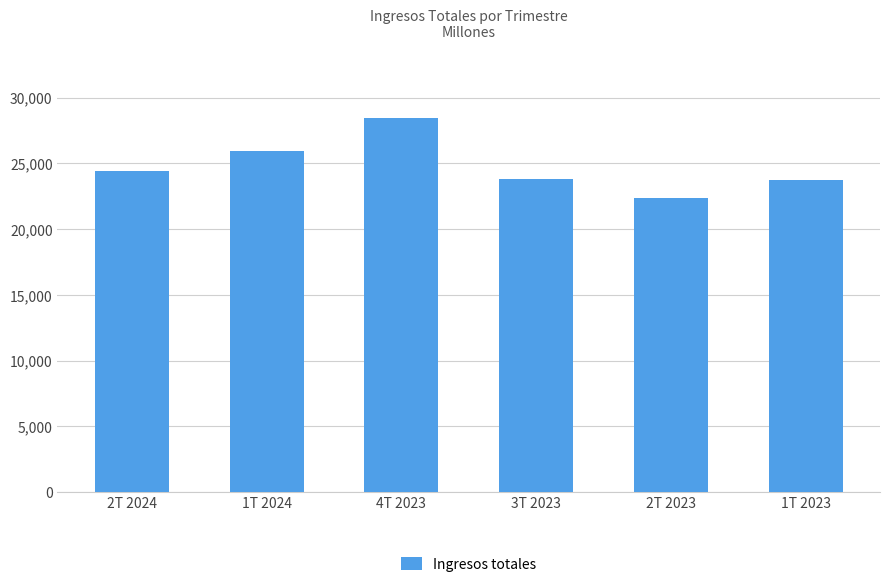

How many distinct data groups are displayed?

1